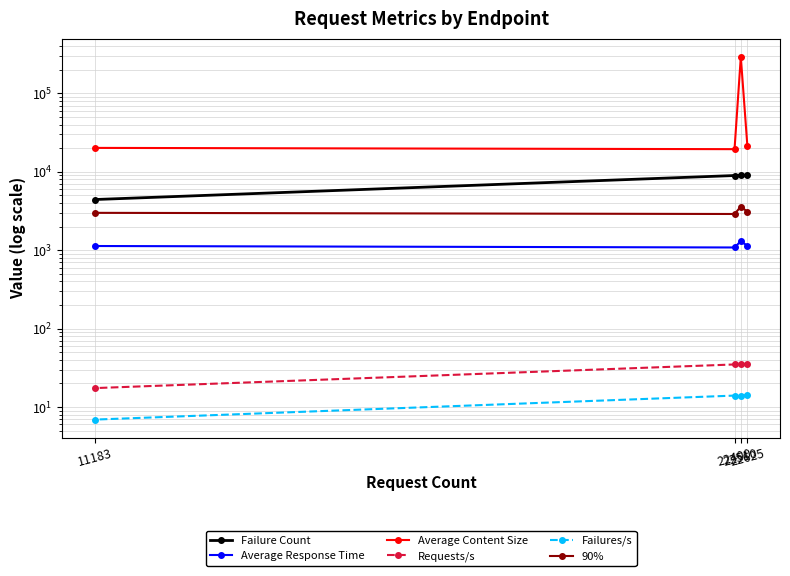

What is the lowest value of the Requests/s series?

17.4